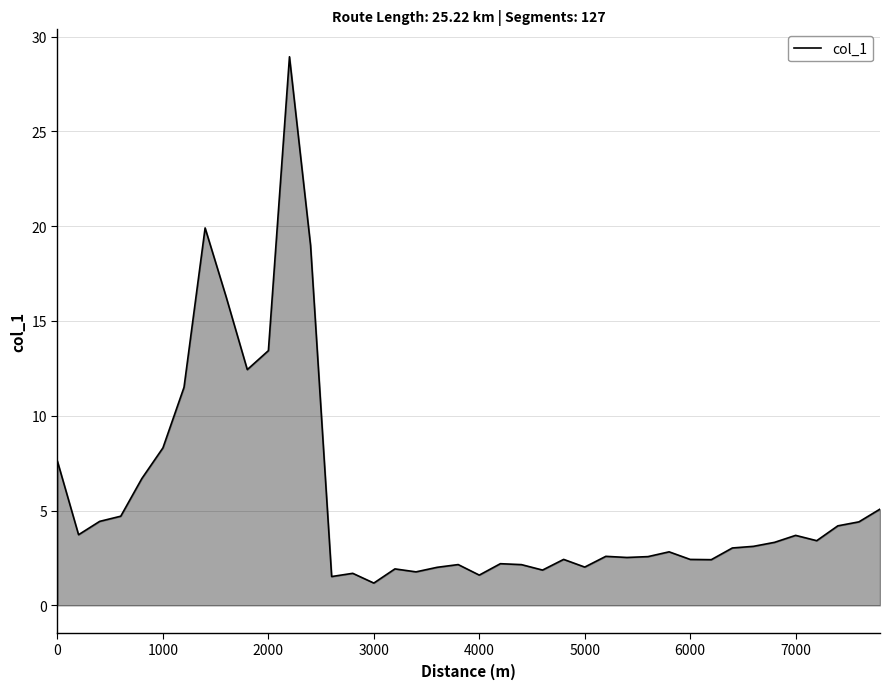

What is the minimum value shown in the chart?

1.2